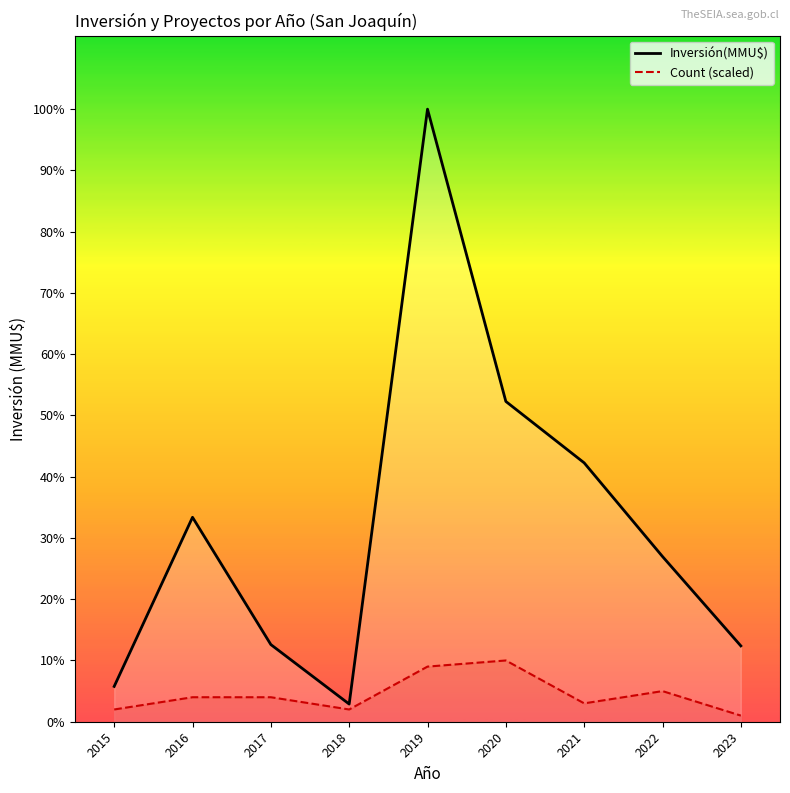

Reading left to right, list all the values displayed in this chart.

Inversión(MMU$): 16300.0	94334.0	35600.0	8150.0	282669.0	147797.0	119456.0	76237.0	35000.0
Count (scaled): 5653.4	11306.8	11306.8	5653.4	25440.2	28266.9	8480.1	14133.5	2826.7